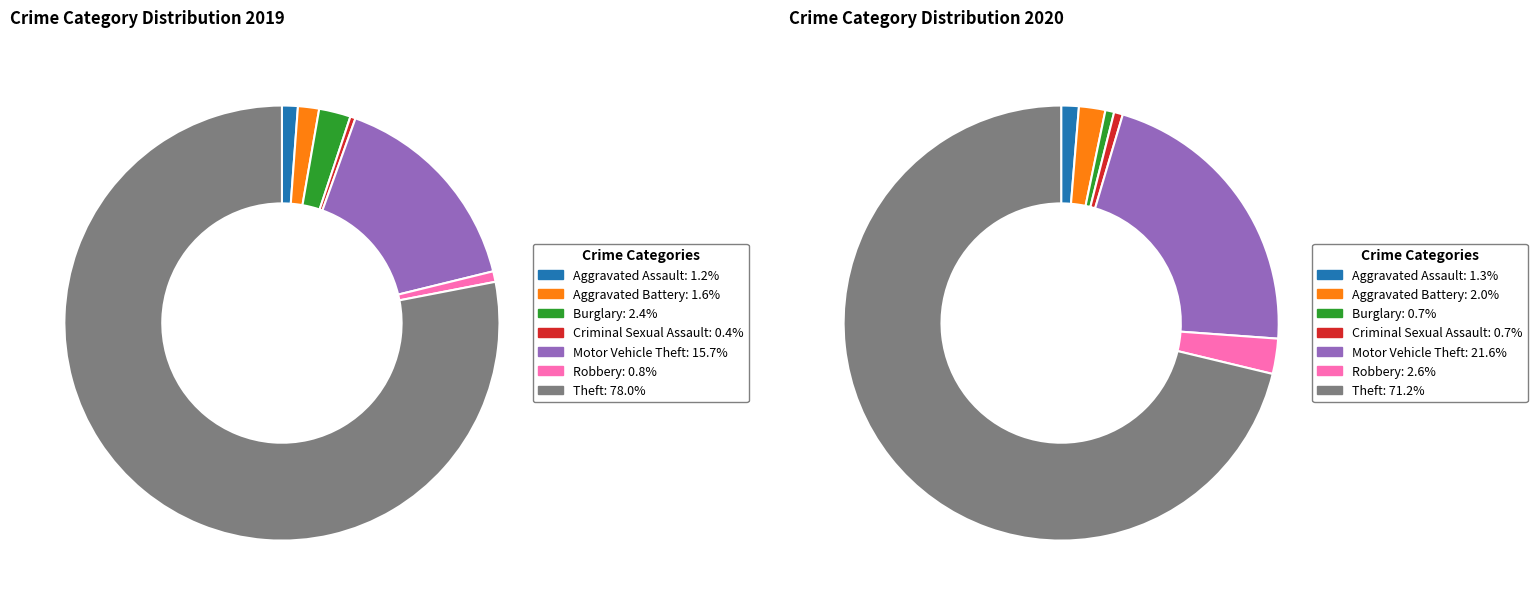

Rank the series by their average value, from lowest to highest.

values_2020, values_2019